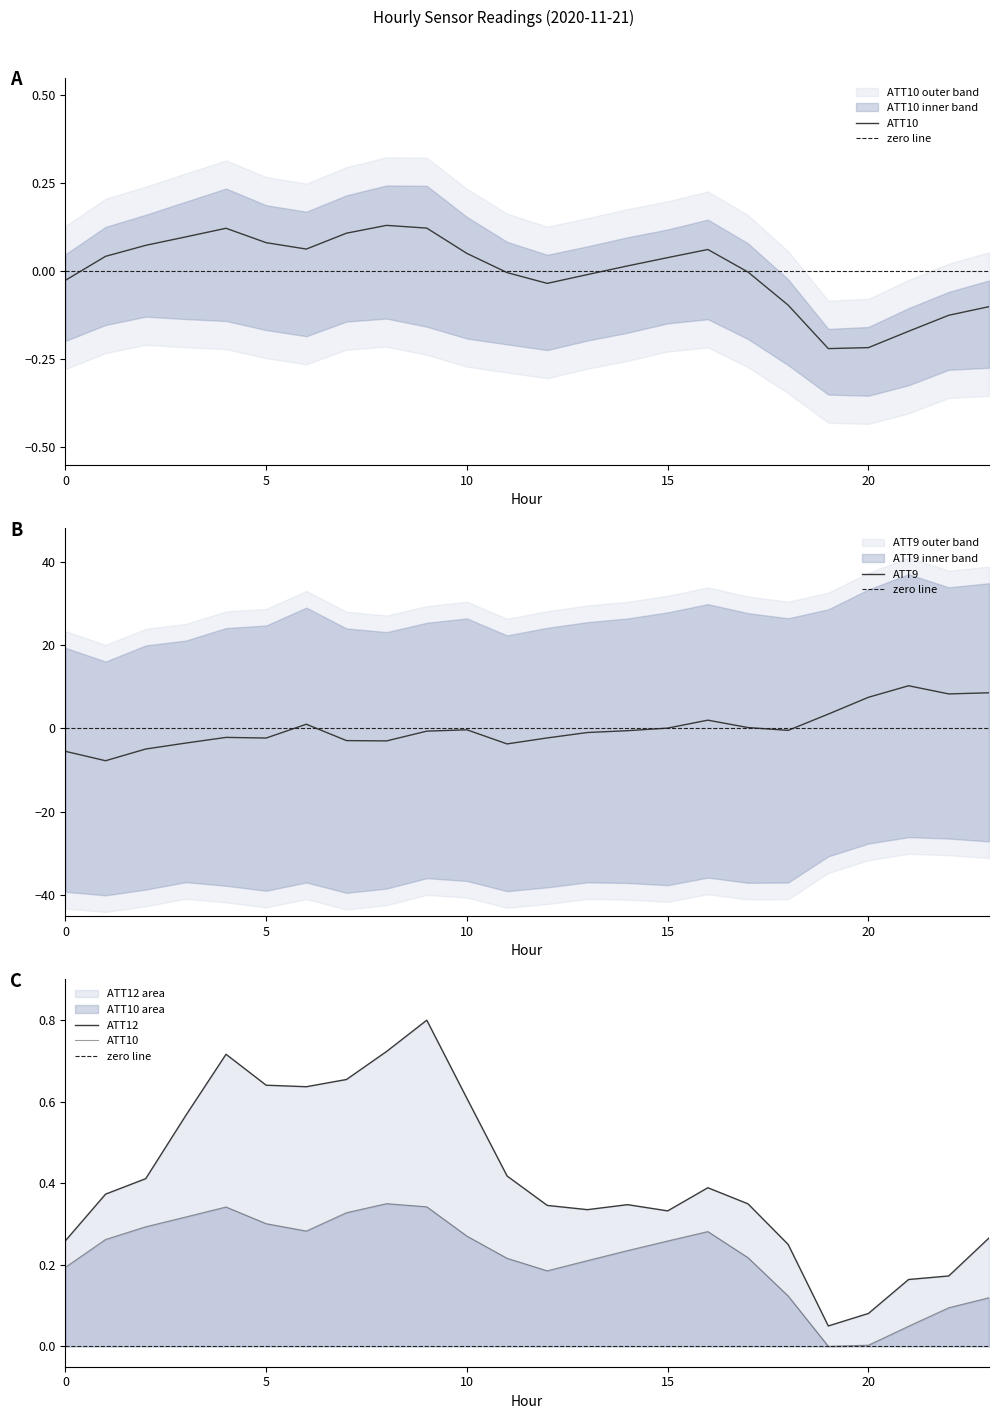

What is the difference between the maximum and minimum values in the ATT12 series?

0.8